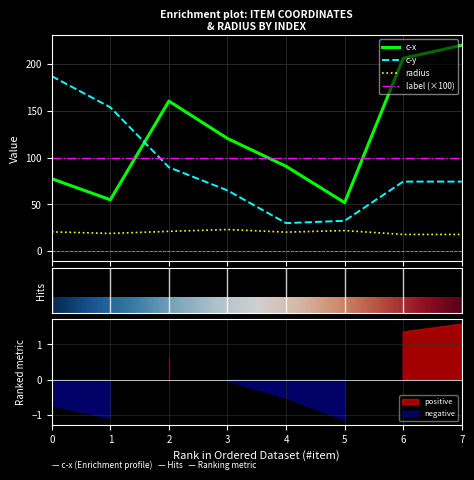

True or false: c-y and radius cross at least once.

False